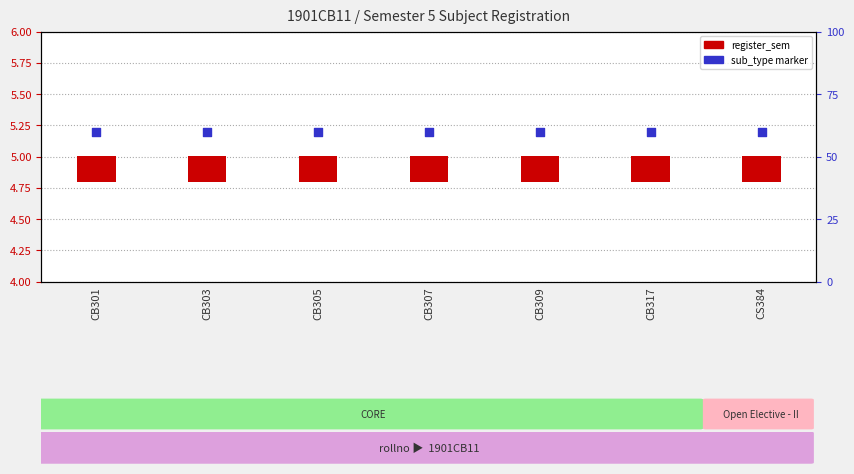

At how many categories does at least one series exceed 4?

7